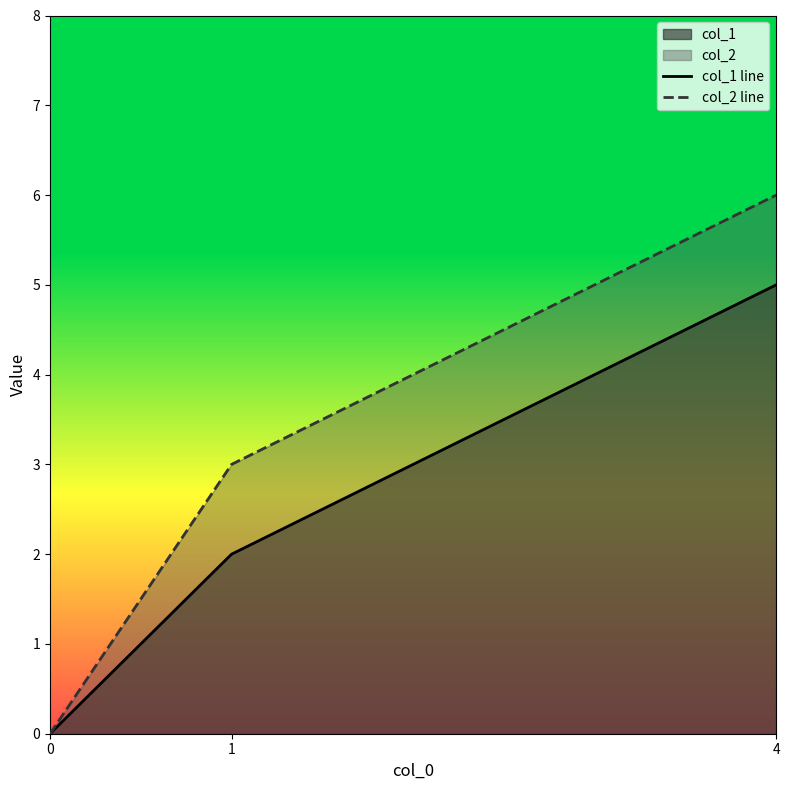

Reading left to right, list all the values displayed in this chart.

col_1 line: 0=0	1=2	4=5
col_2 line: 0=0	1=3	4=6